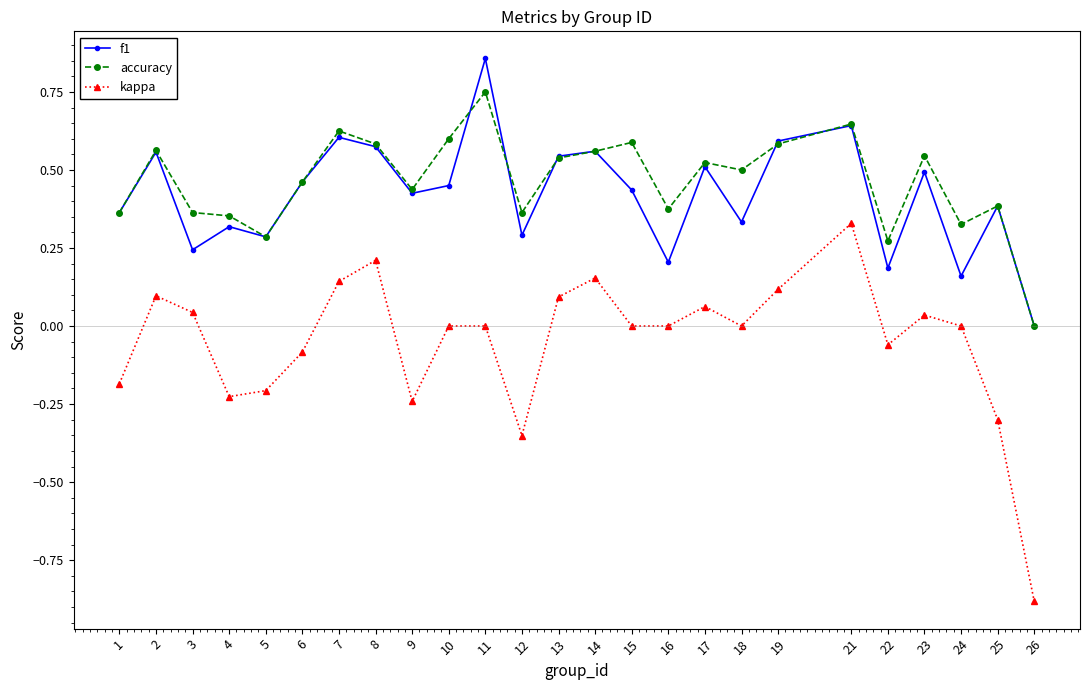

True or false: accuracy has more than 0 points higher than both neighbors.

True